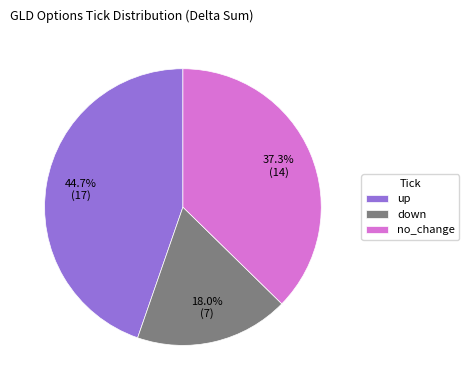

Does any single category account for the majority?

No